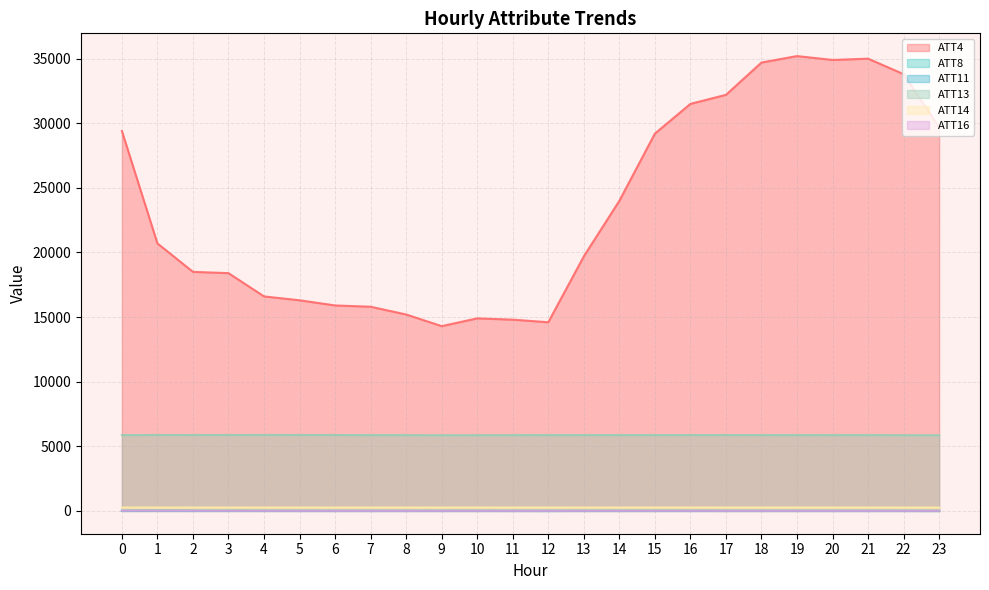

At which label is ATT16 closest to 9?

3